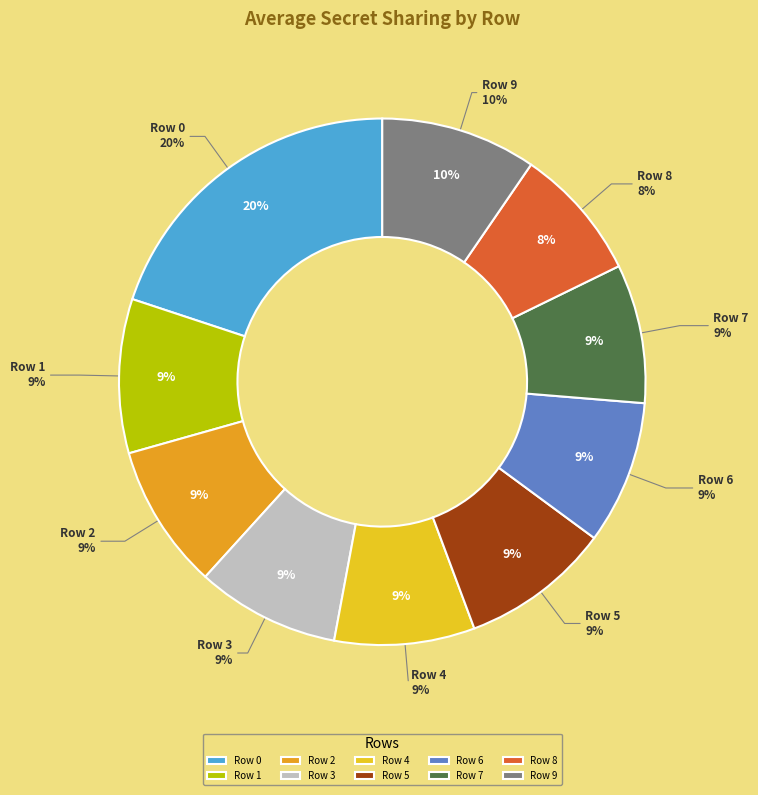

Combined, do Row 0 and Row 7 account for over 50%?

No